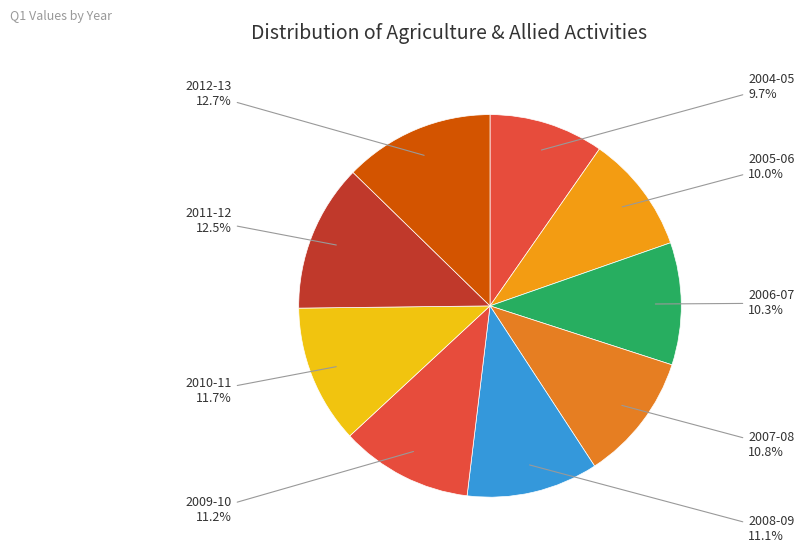

How many slices are in this pie chart?

9